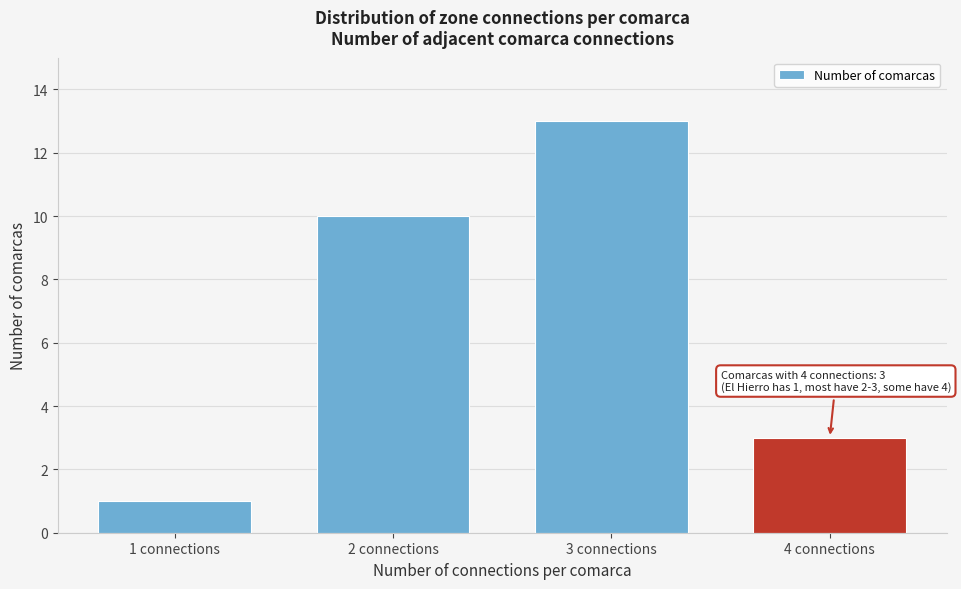

Reading right to left, extract all data points from this chart.

4 connections=3	3 connections=13	2 connections=10	1 connections=1